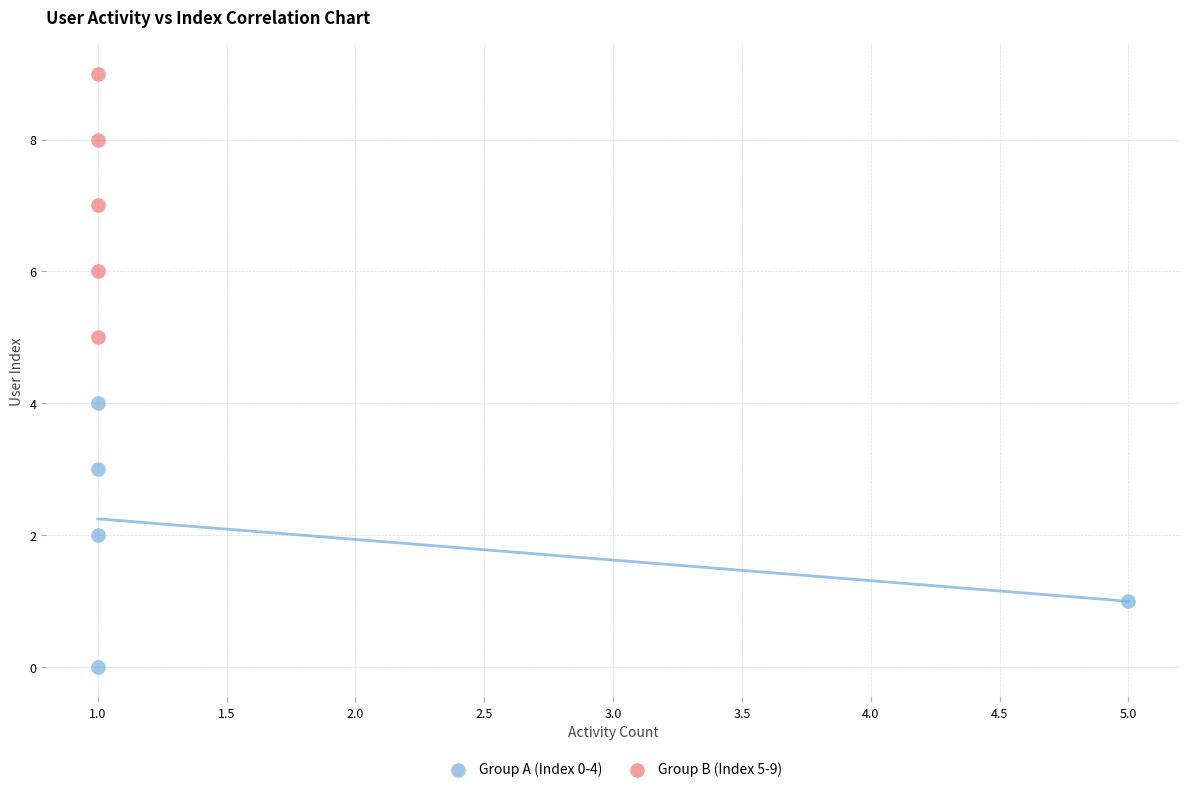

Which series contains the lowest Y value?

Group A (Index 0-4)